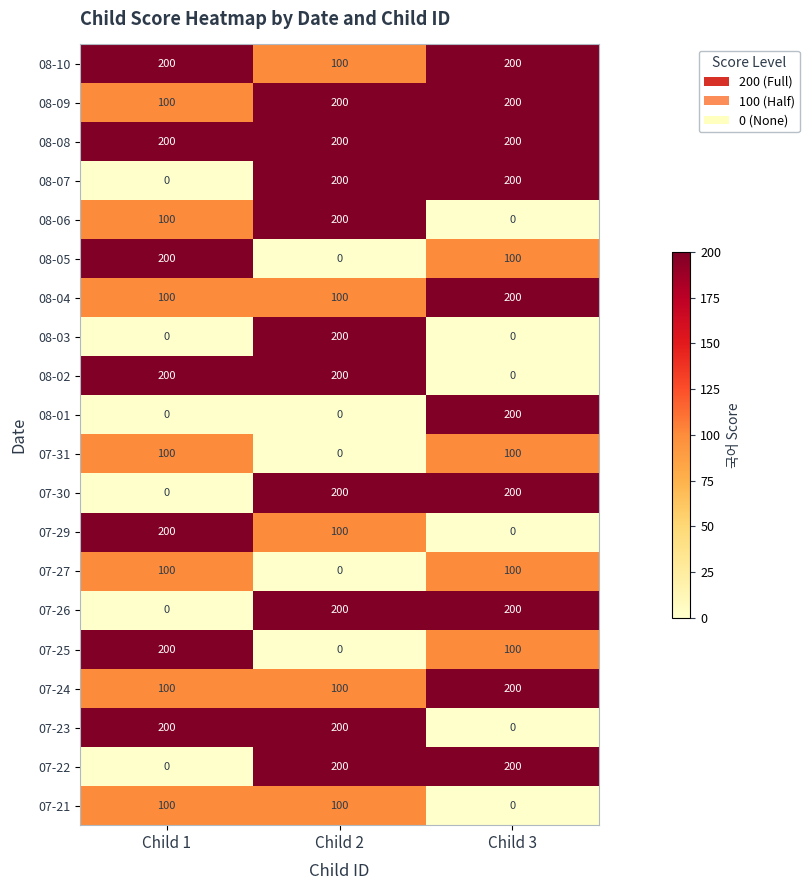

Which category has the highest value in the 08-01 series?

Child 3